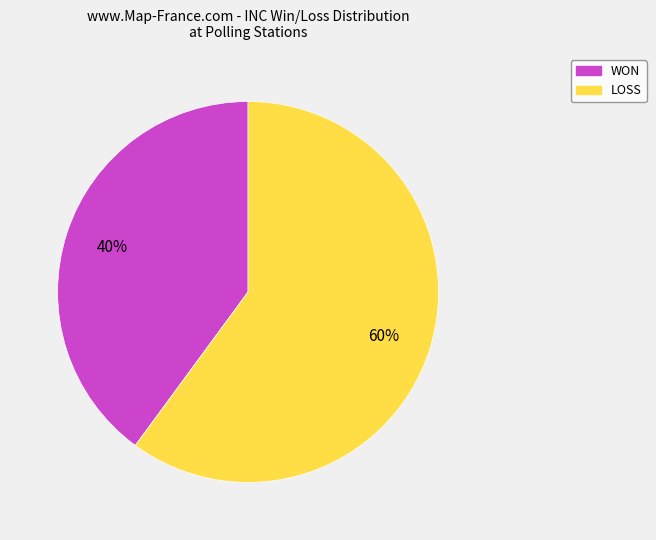

To the nearest percent, what is the difference between the largest and smallest slice percentages?

20%